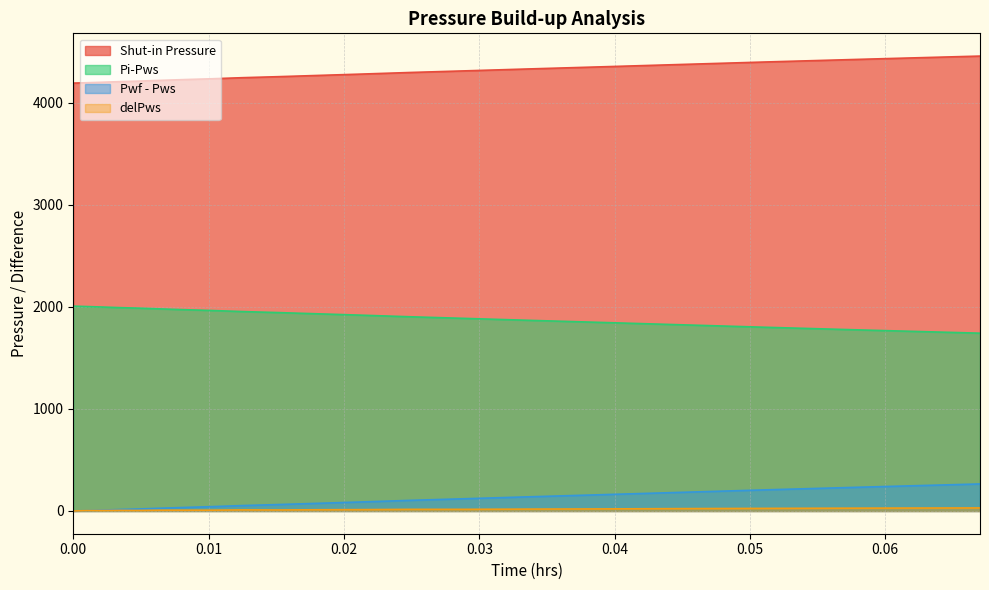

What is the greatest value displayed?

4457.7